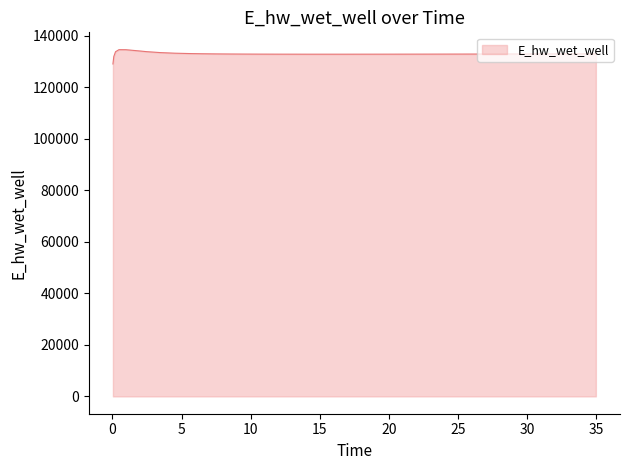

What is the smallest value displayed?

129070.3